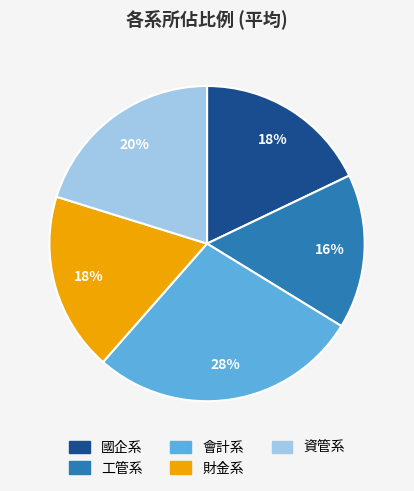

To the nearest percent, what is the difference between the largest and smallest slice percentages?

12%